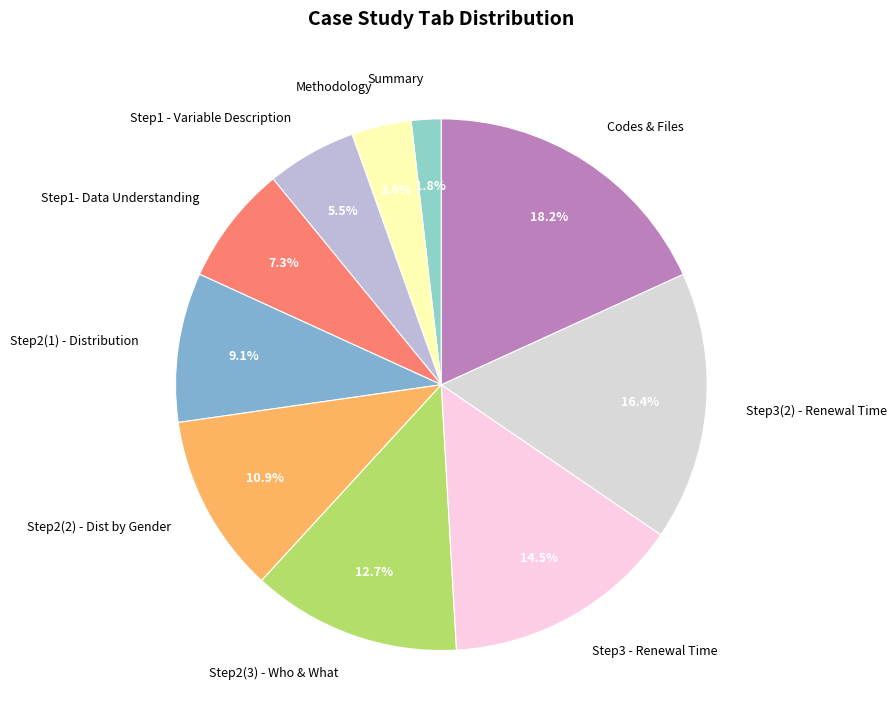

Which slice is the largest?

Codes & Files